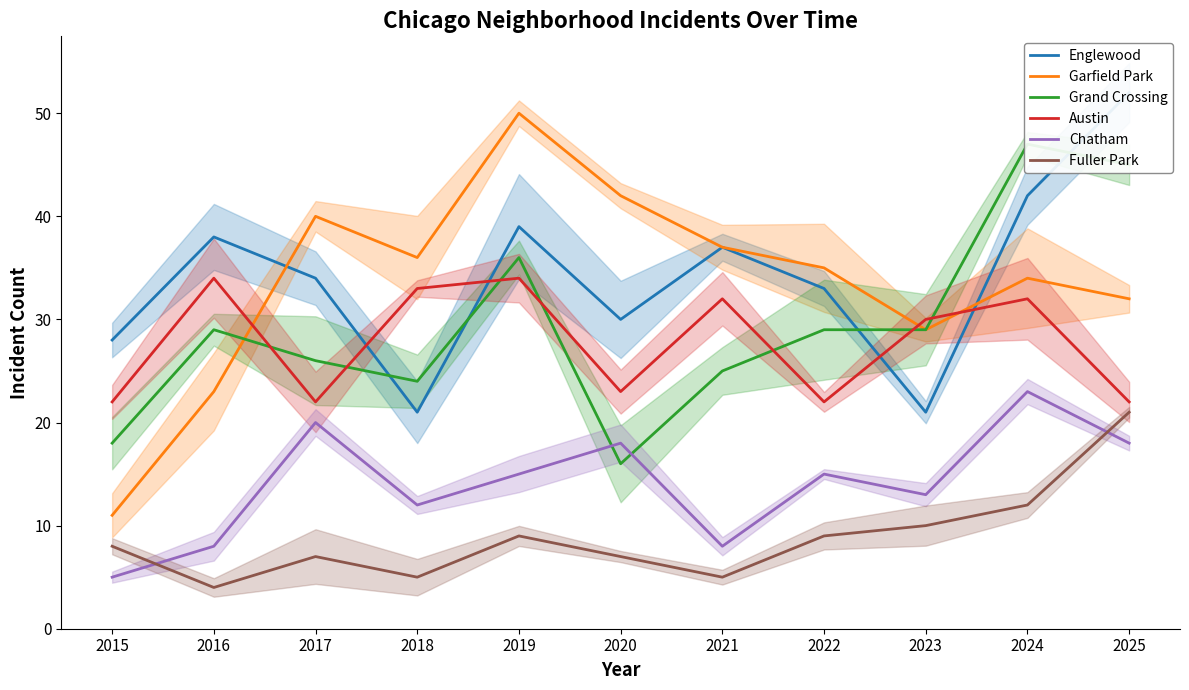

Which series has the largest range (max minus min)?

Garfield Park